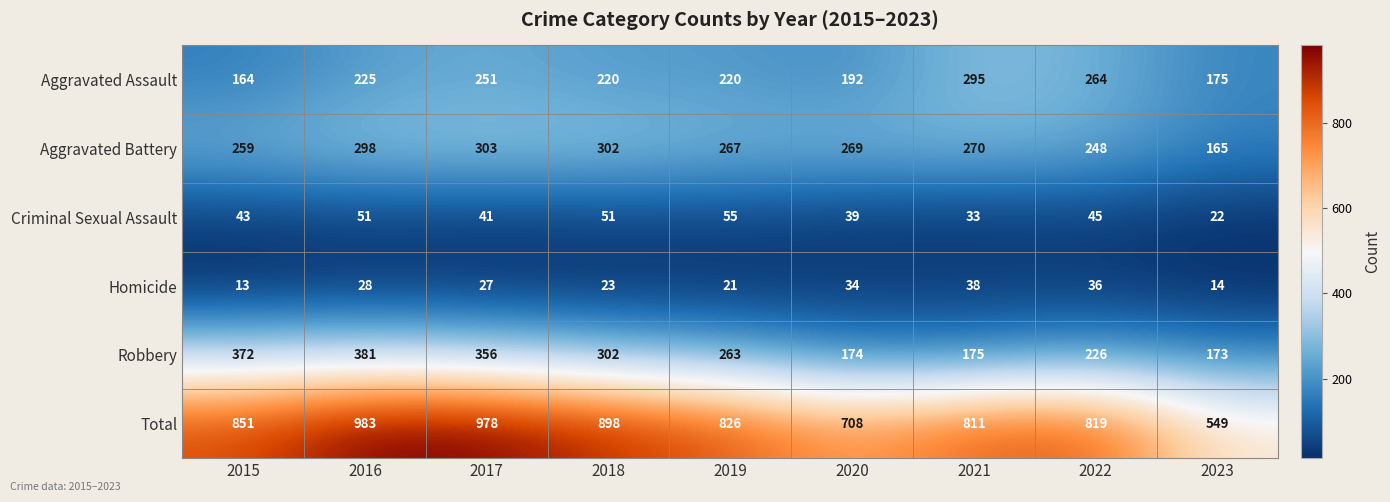

What is the total value across all series at 2020?

1416